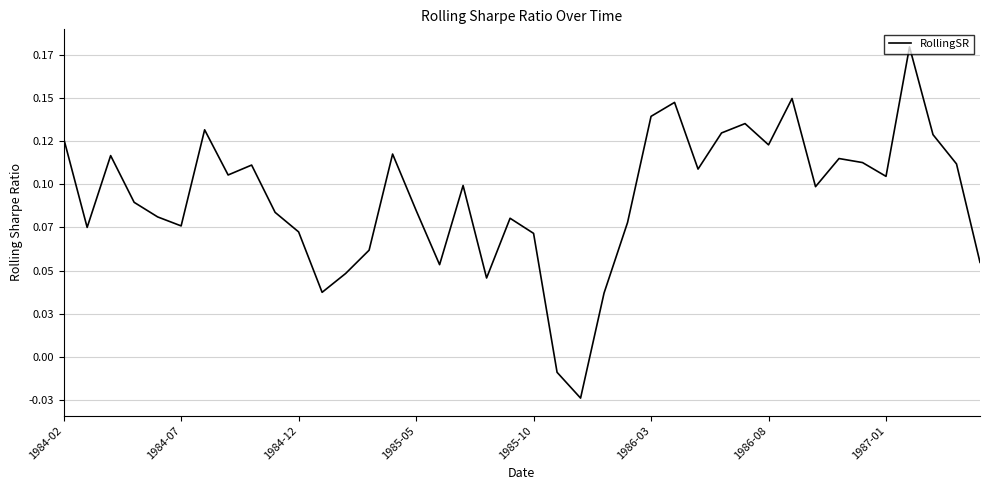

Which label corresponds to the largest value in the chart?

36